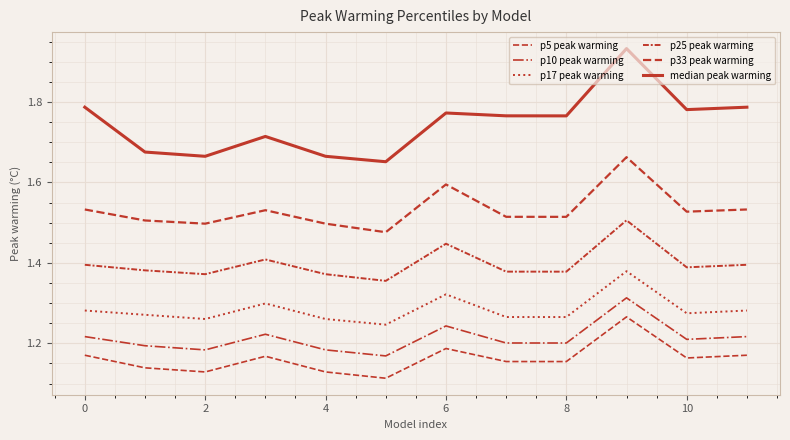

Does the chart have visible grid lines?

Yes